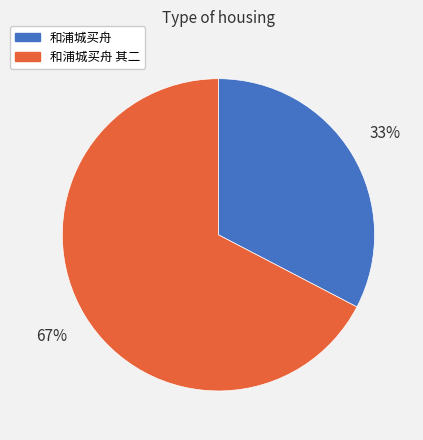

Does any single category account for the majority?

Yes